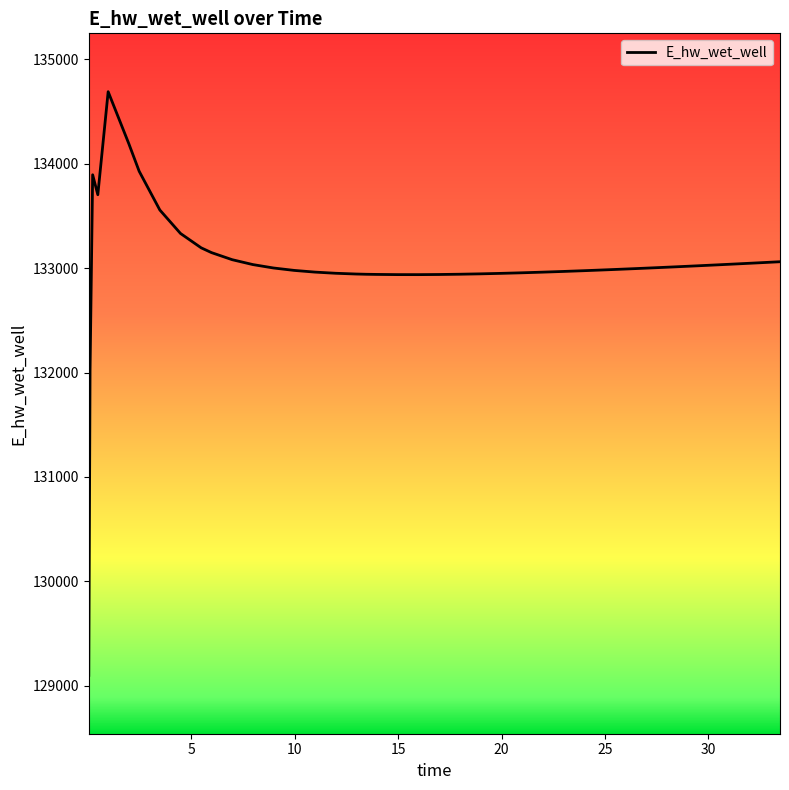

What is the difference between the maximum and minimum values?

5592.1